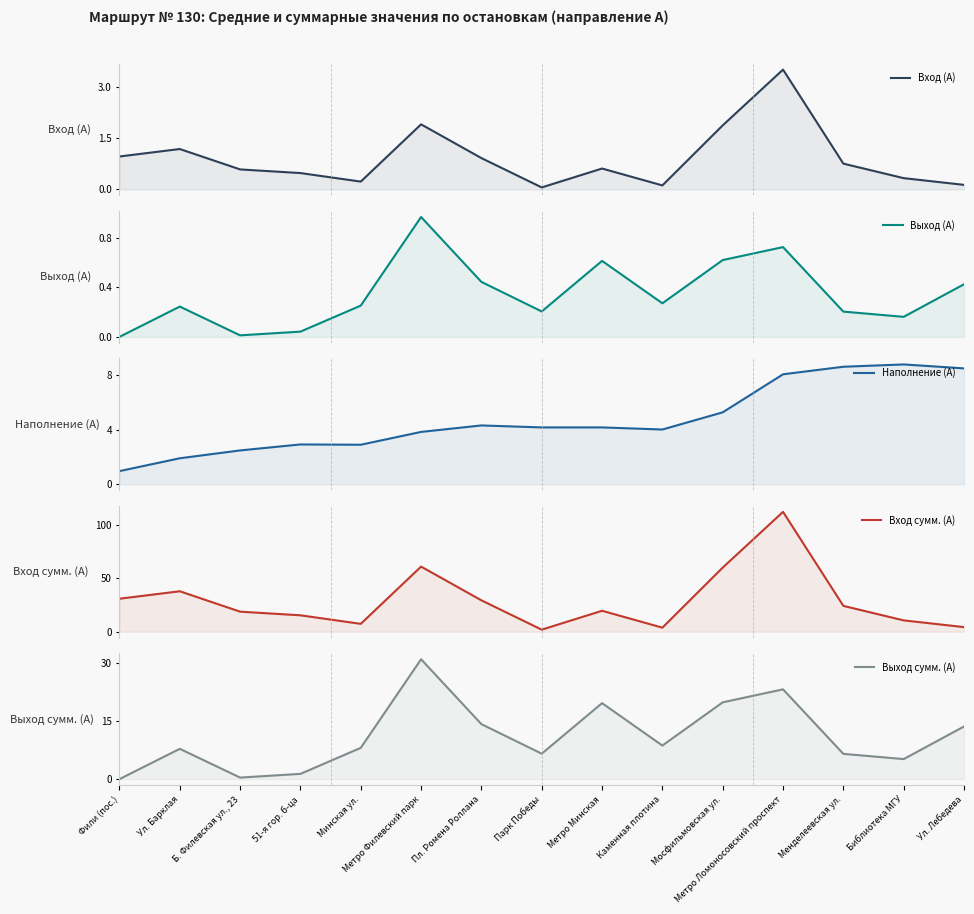

Read the Вход (А) value at Парк Победы.

0.1